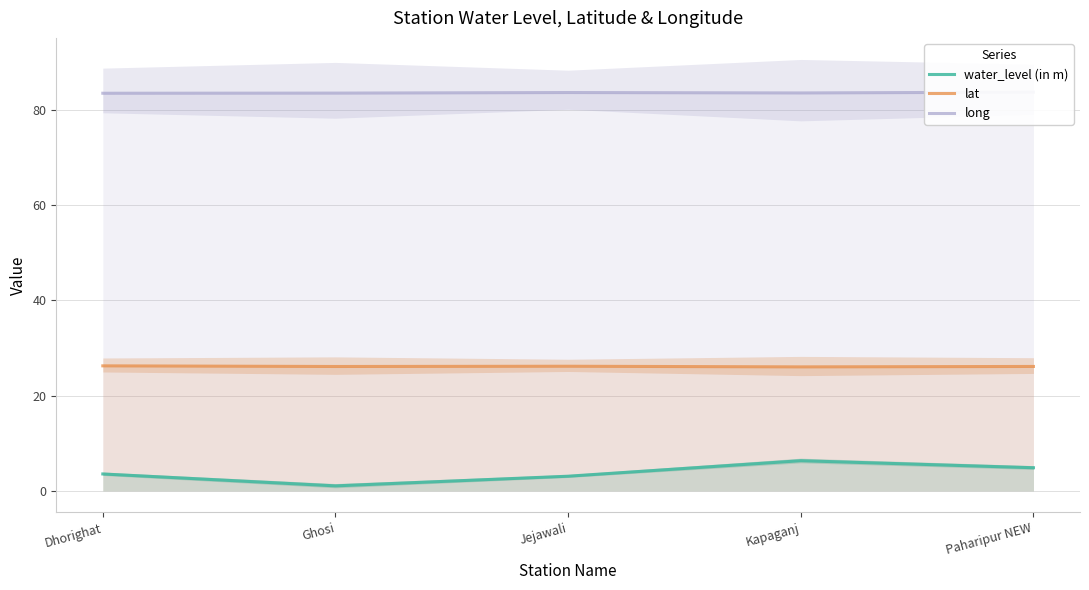

What is the greatest value displayed?

83.8